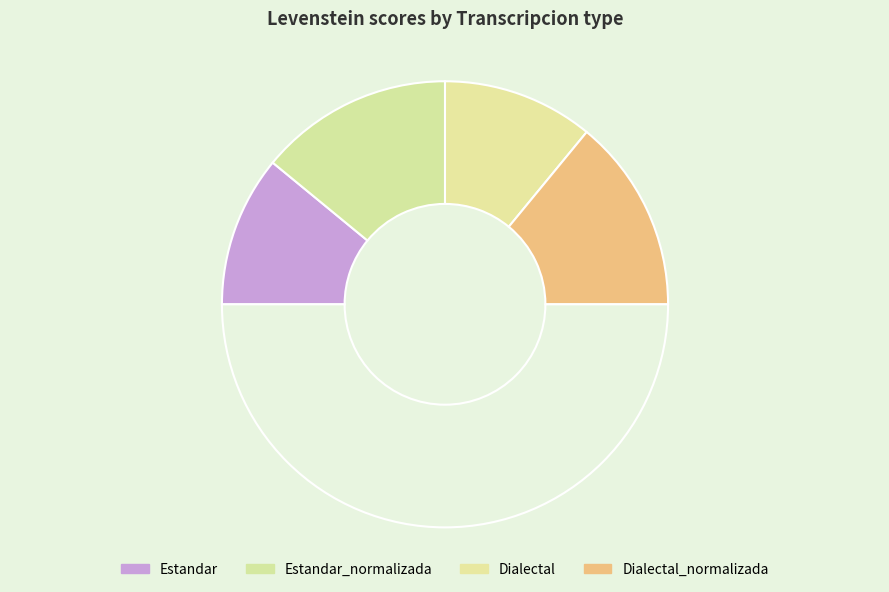

Is there a majority slice in this chart?

No